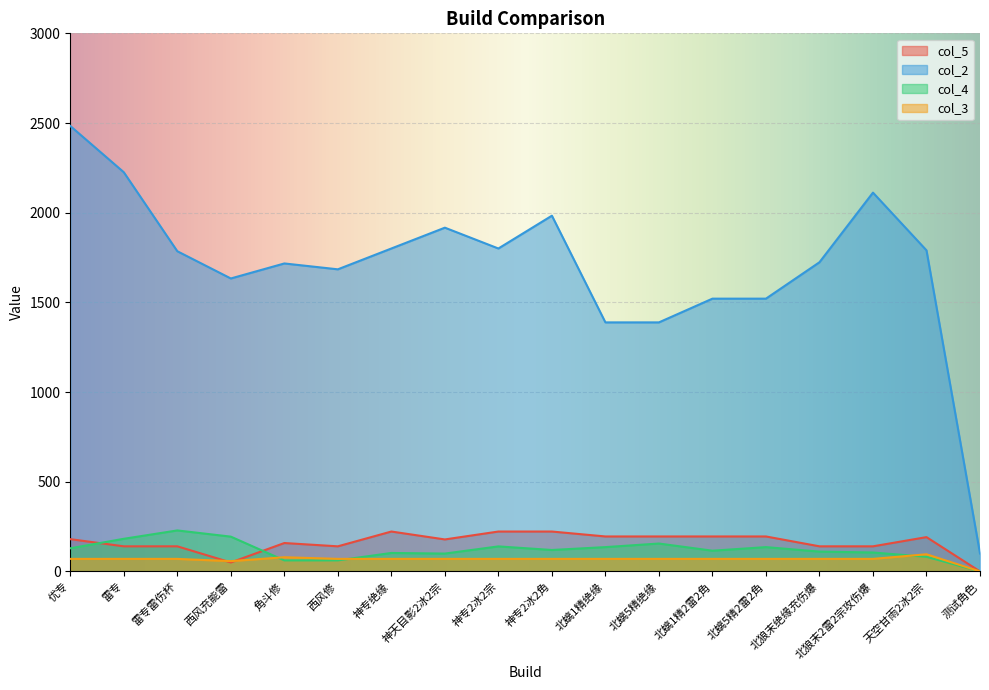

The col_4 series shows 151.1 at 神专绝缘. True or false?

False